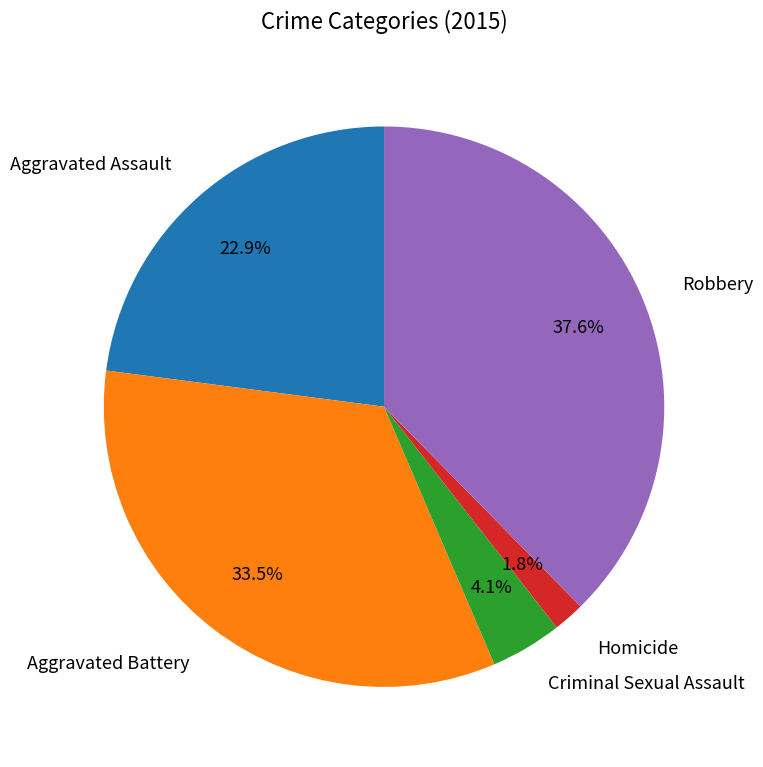

Does any single category account for the majority?

No